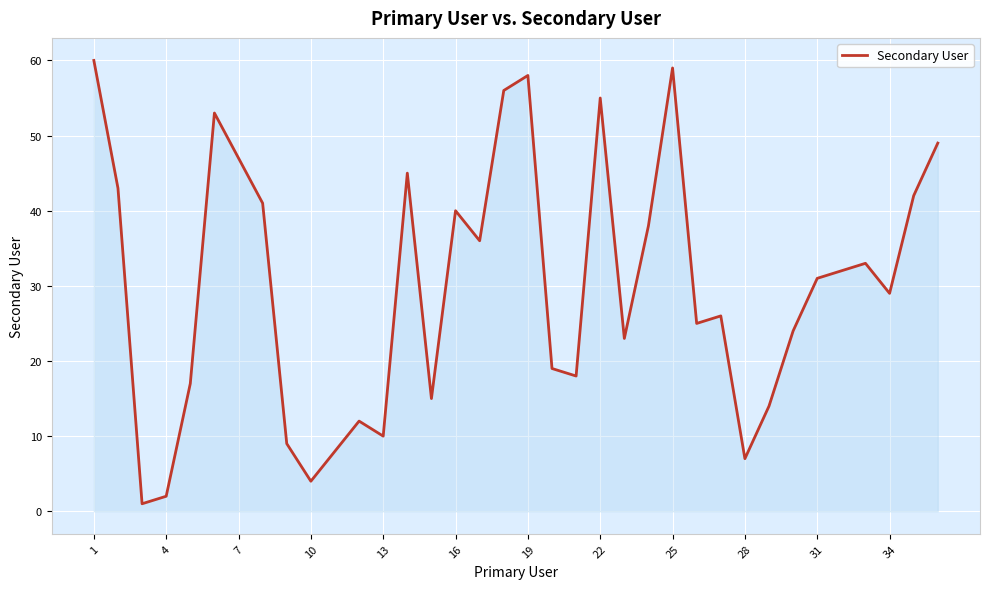

What is the greatest value displayed?

60